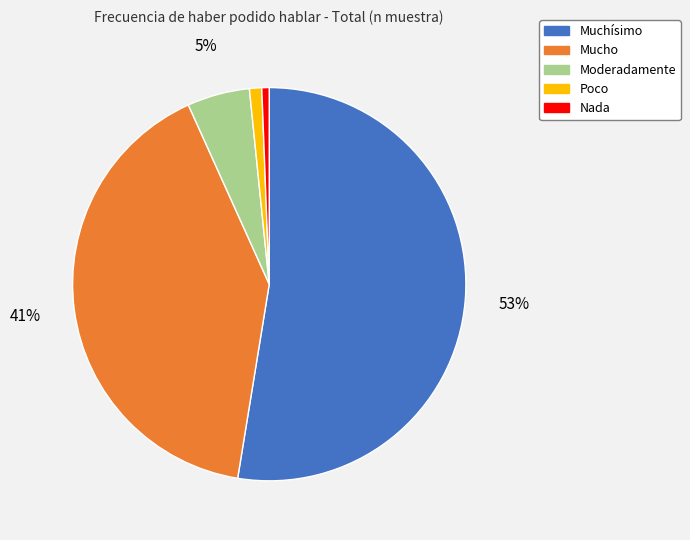

Which category accounts for the majority?

Muchísimo